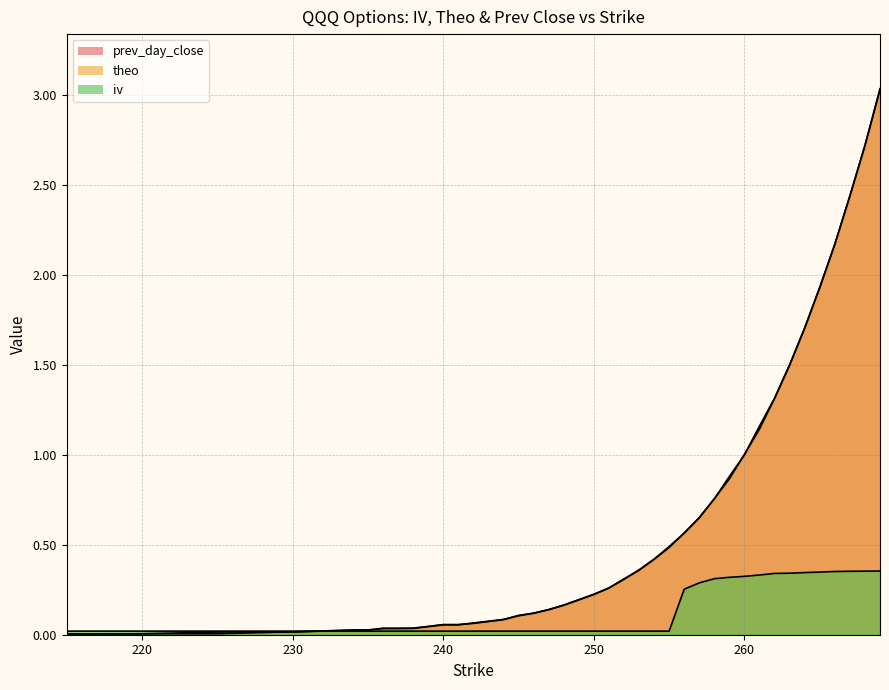

At 243, list the series in order from smallest to largest.

iv, theo, prev_day_close